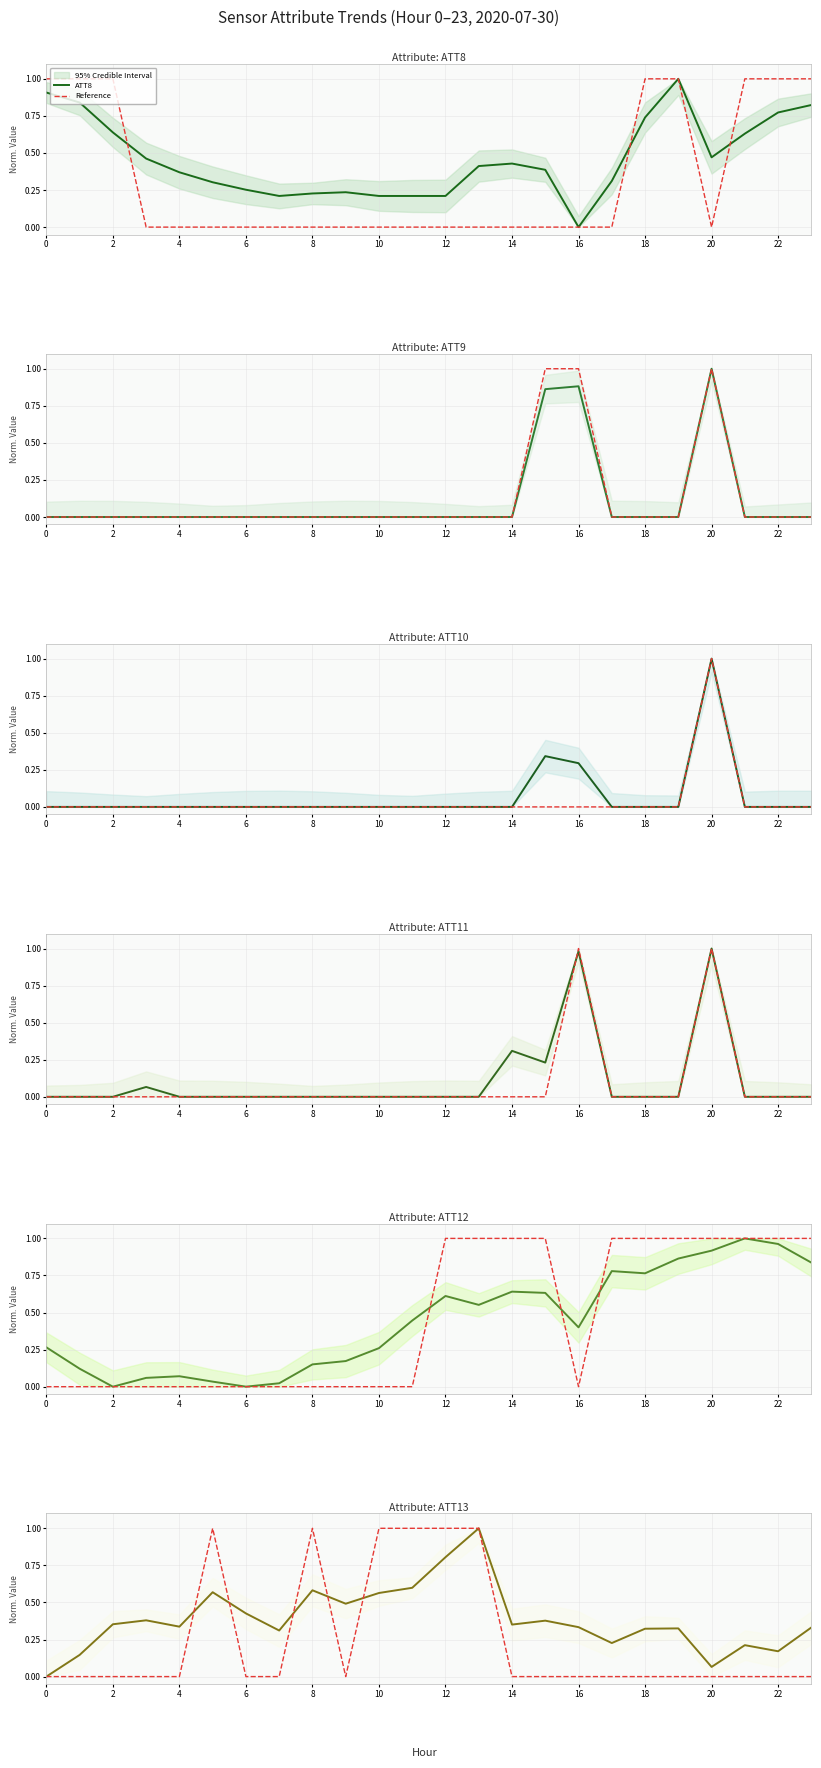

At which label is ATT12 closest to 0?

2